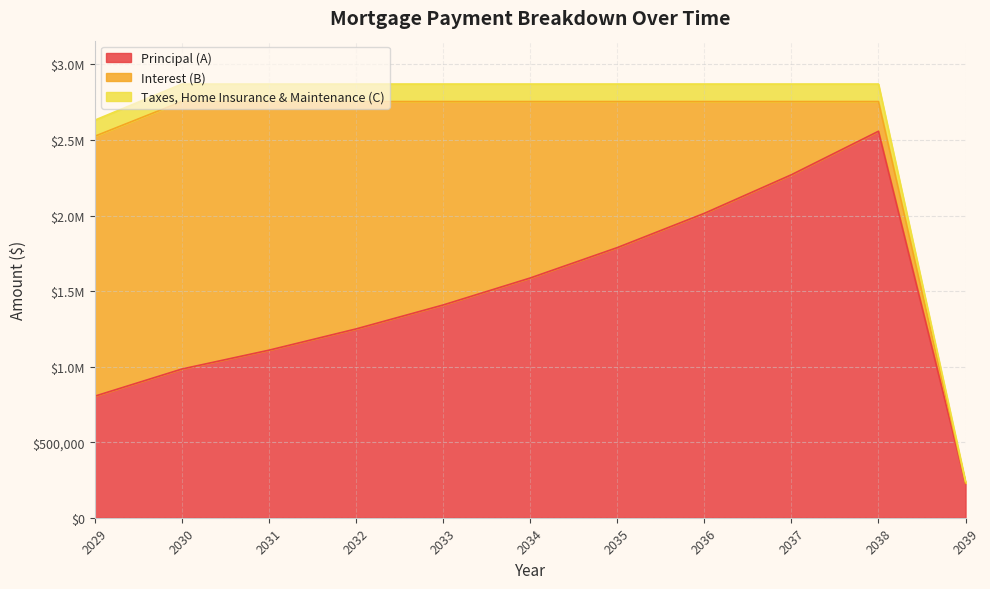

At which category is the sum across all series the highest?

2038